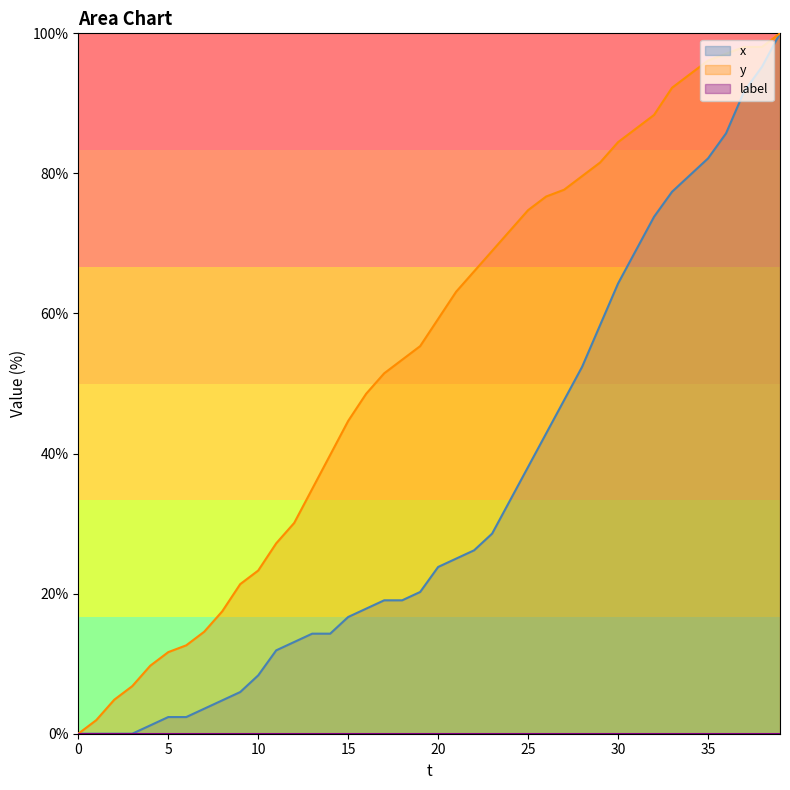

True or false: y has a value of 44.7 at 15.

True